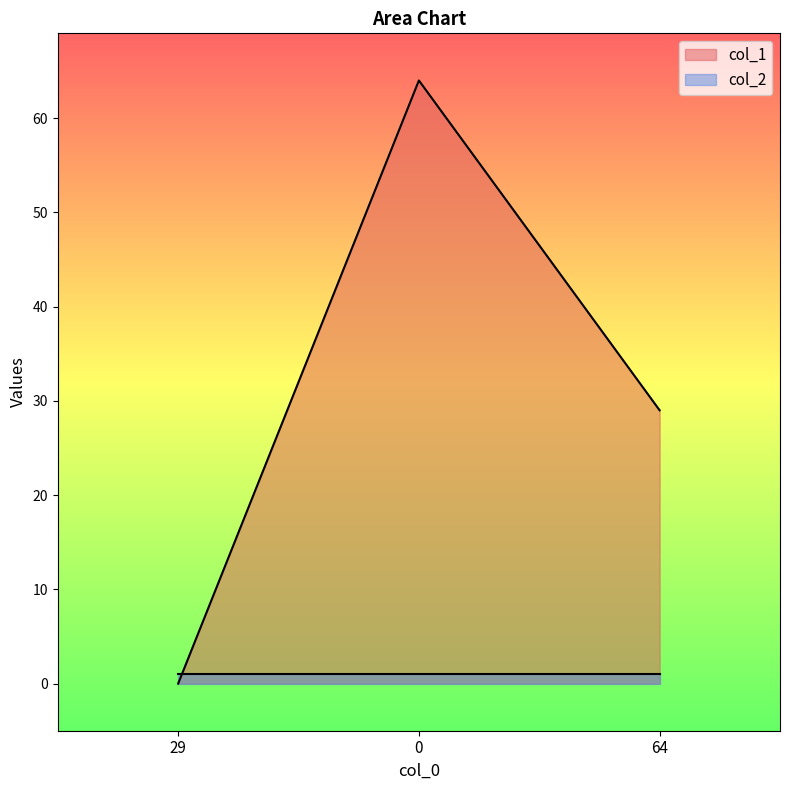

Rank the categories by value from lowest to highest.

29, 64, 0